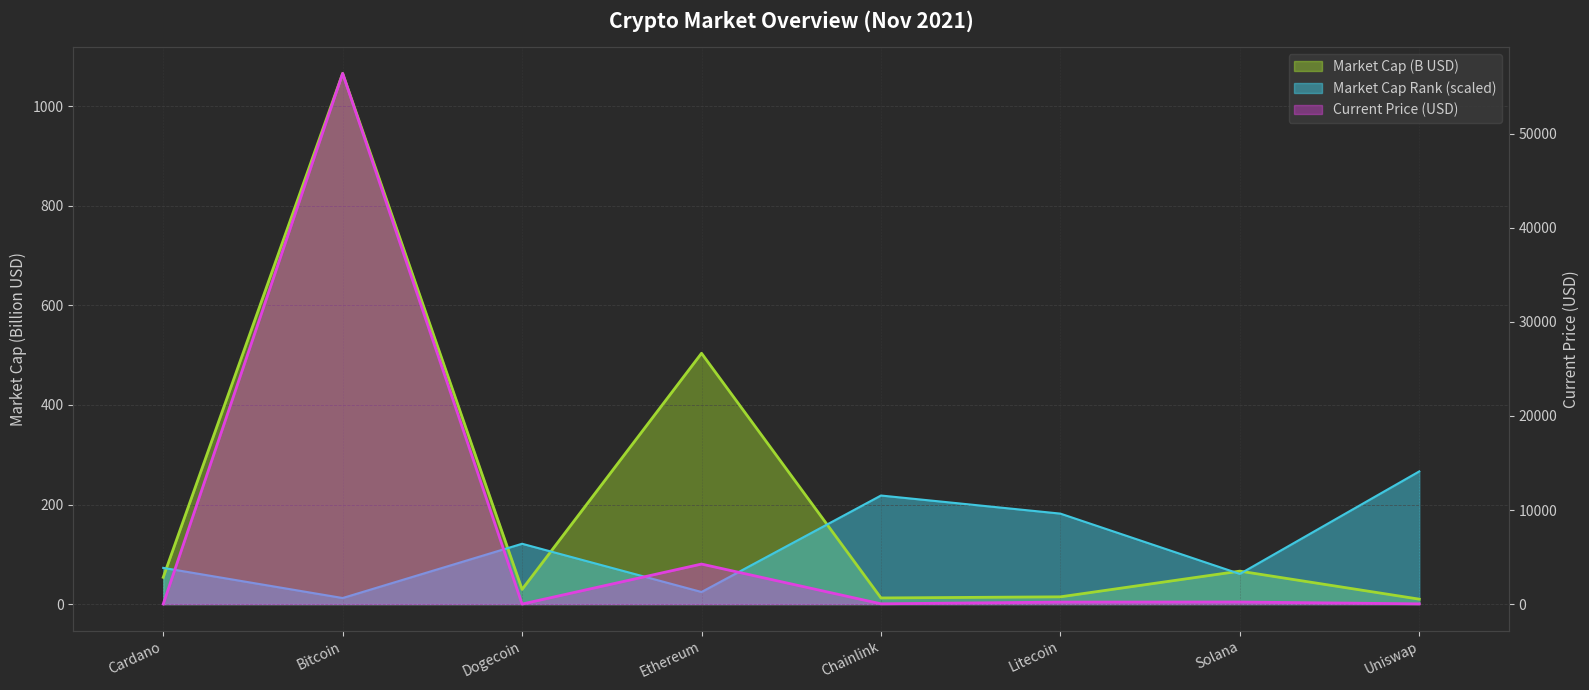

Which series changed the most between Chainlink and Solana?

current_price